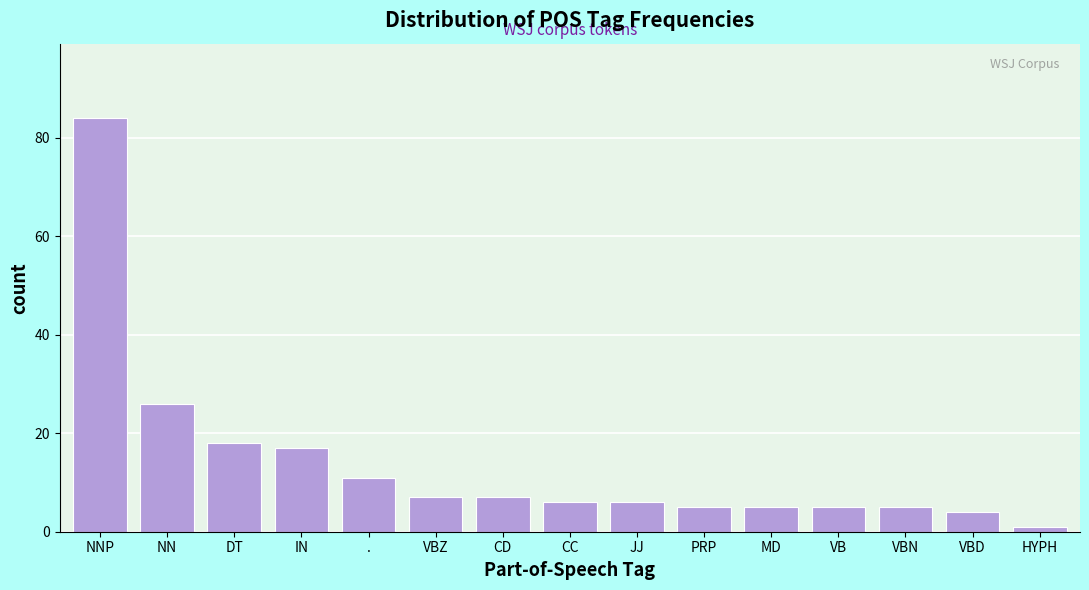

Reading left to right, transcribe all the data shown in this chart.

84	26	18	17	11	7	7	6	6	5	5	5	5	4	1